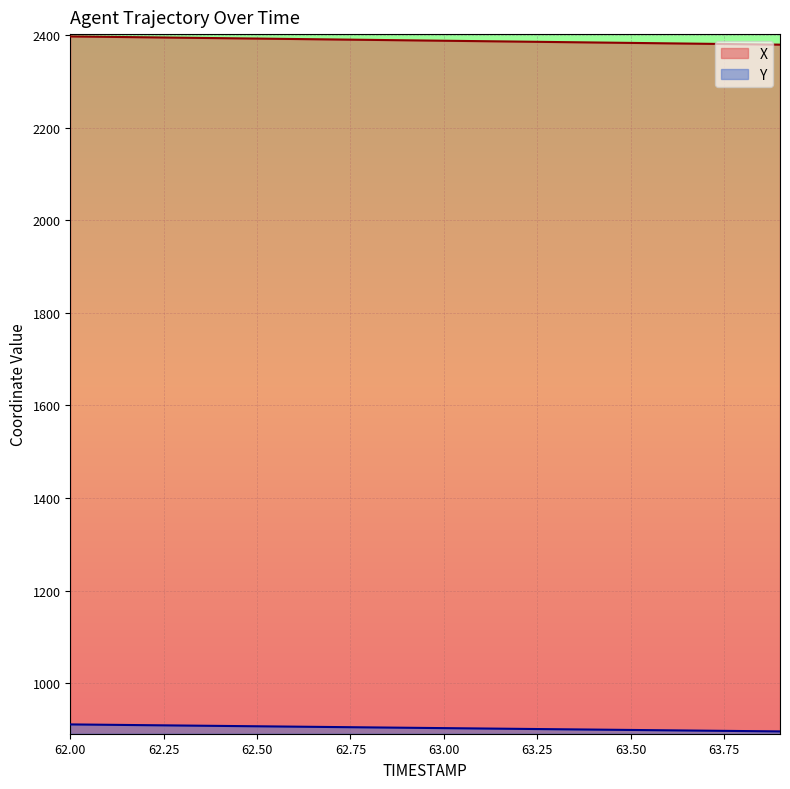

How many distinct data groups are displayed?

2